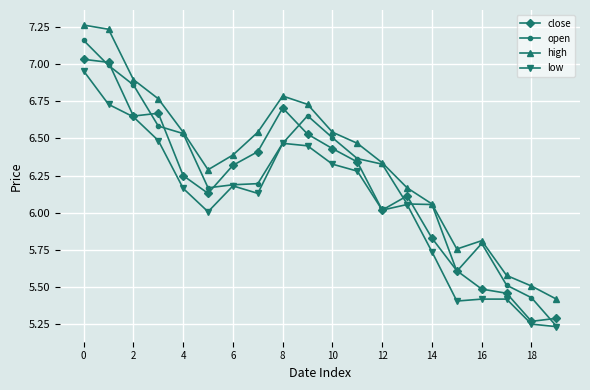

True or false: high and low cross at least once.

False